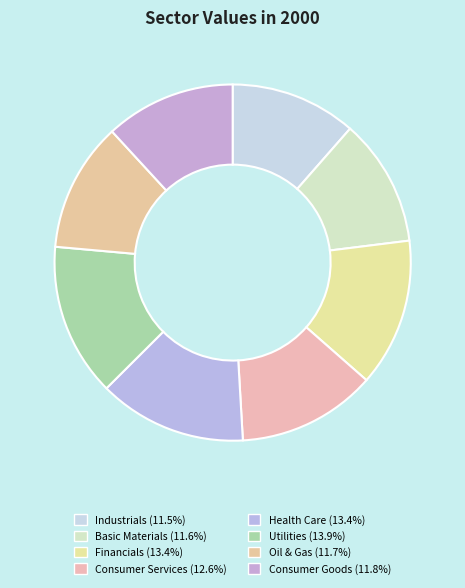

How many segments does this pie chart have?

8